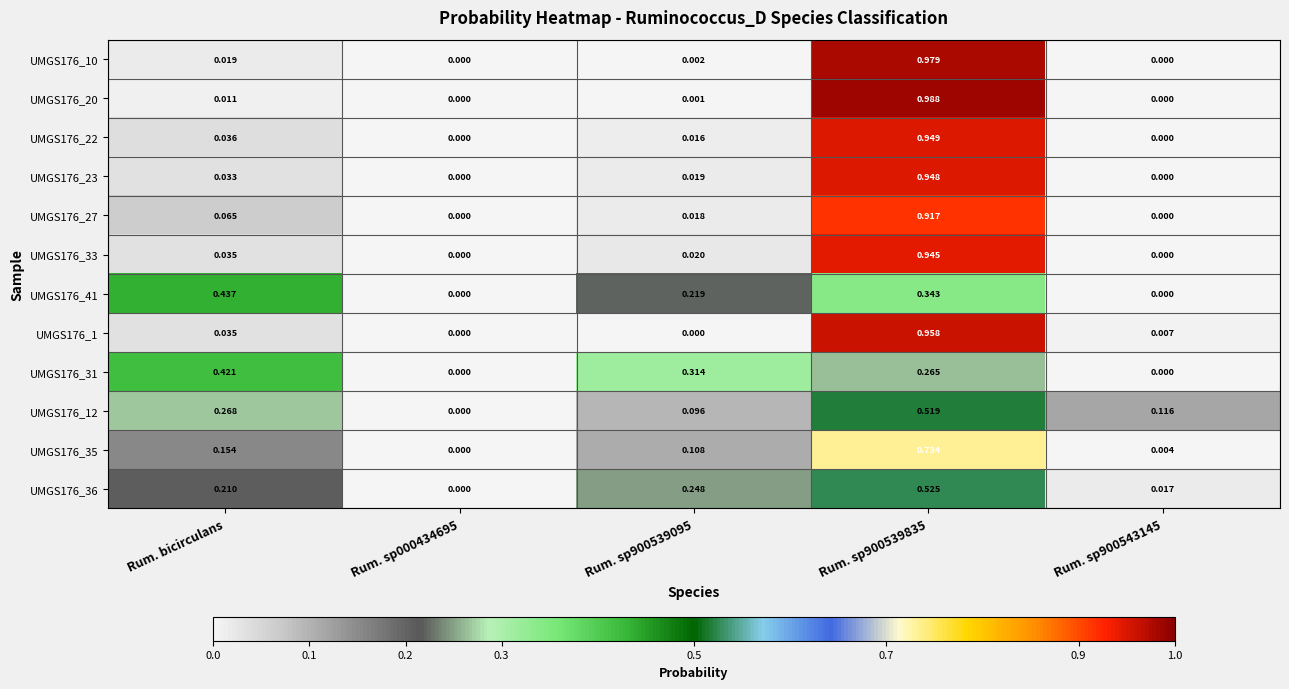

Is the value of UMGS176_31 at Rum. sp000434695 greater than the value of UMGS176_27 at Rum. sp900539095?

No